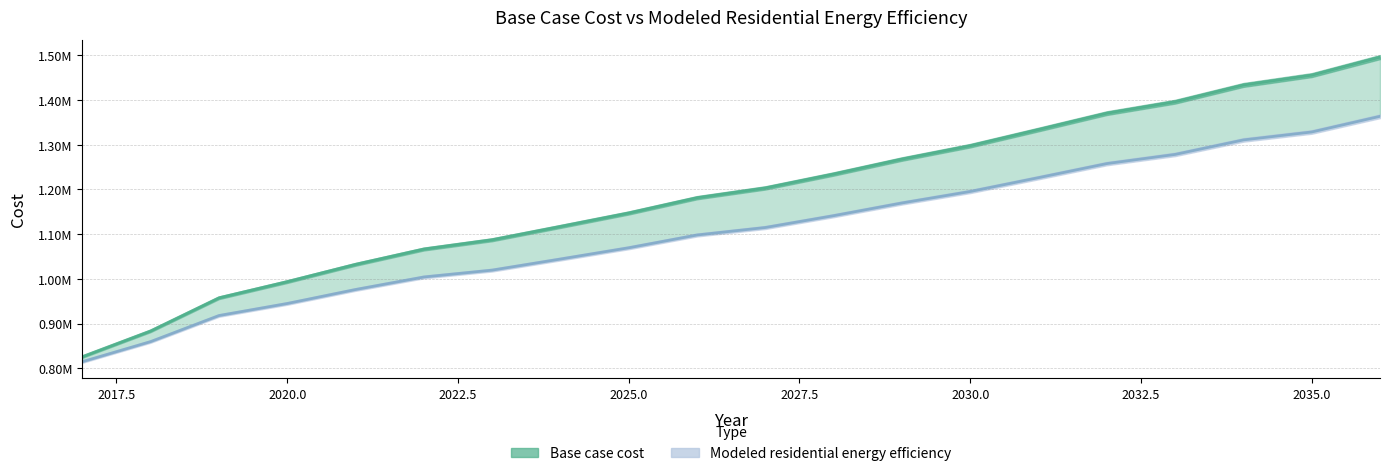

List the series in order of their overall mean, highest first.

Base case cost, Modeled residential energy efficiency